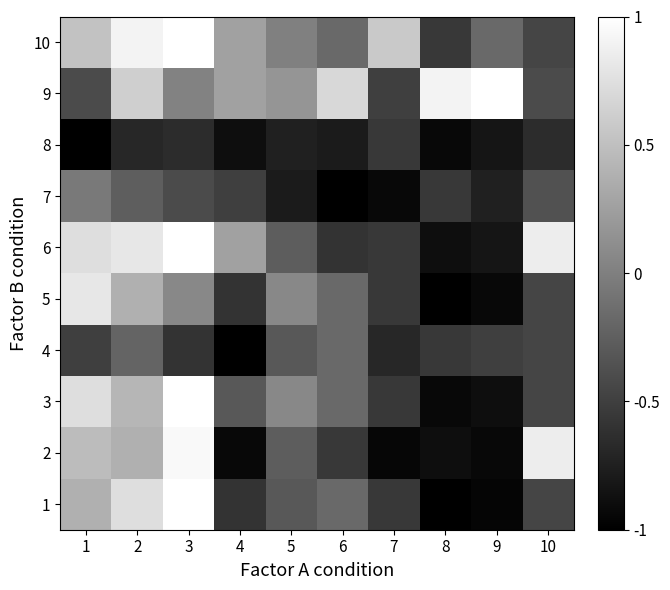

Between 4 and 8, which is larger?

4